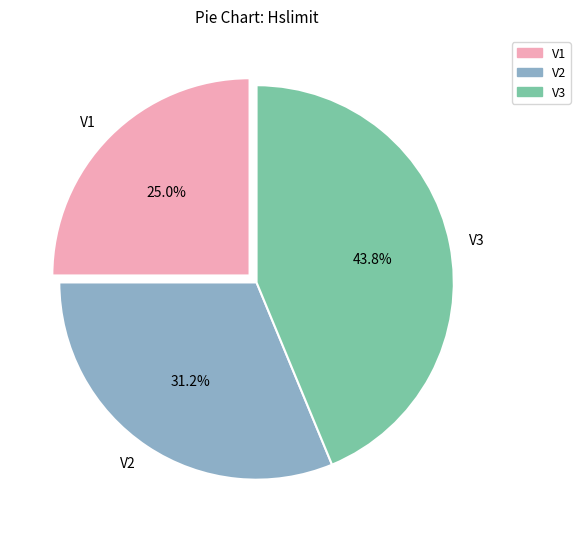

Approximately how many times larger is the value at V1 compared to V3?

0.6